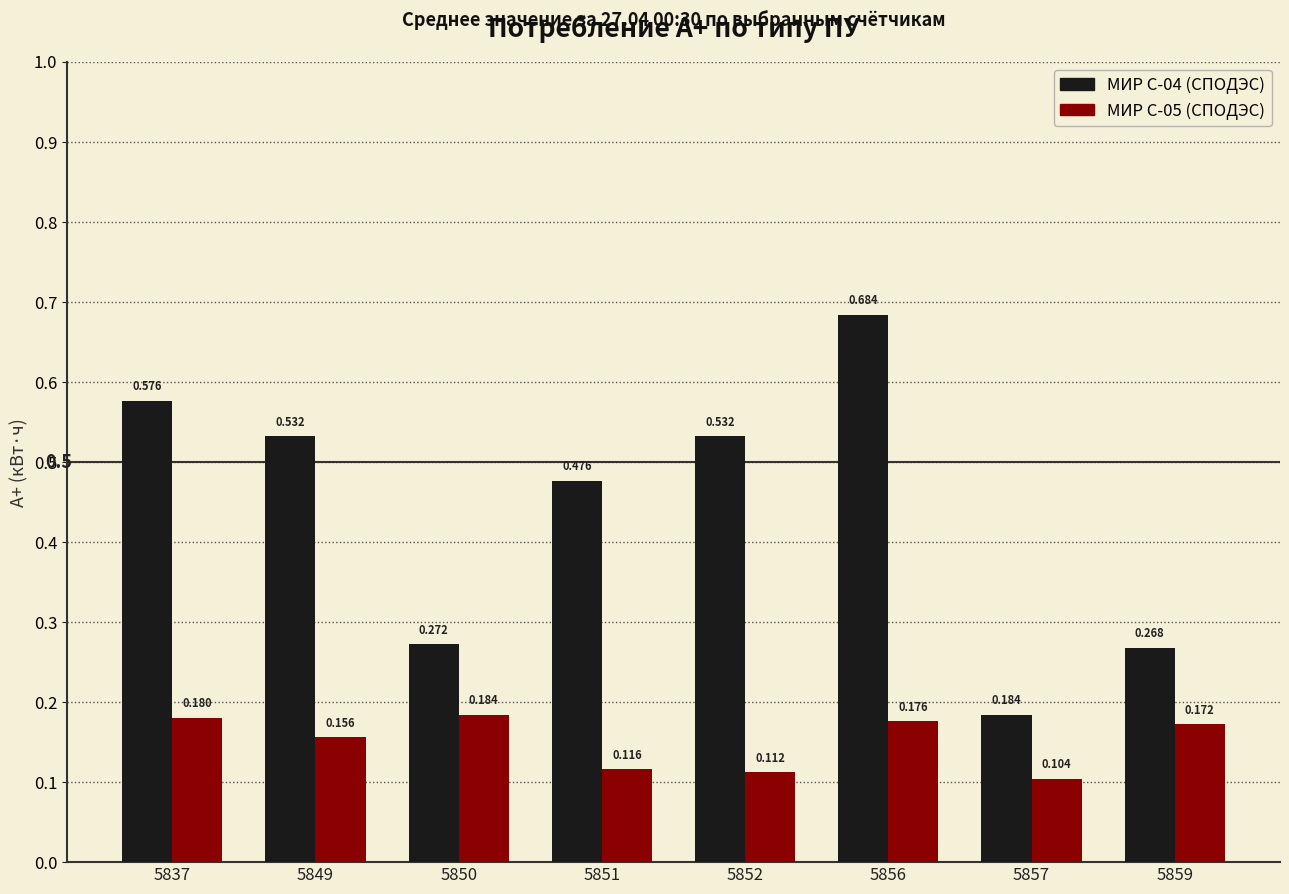

What are all the series names shown in the legend?

МИР С-04 (СПОДЭС), МИР С-05 (СПОДЭС)